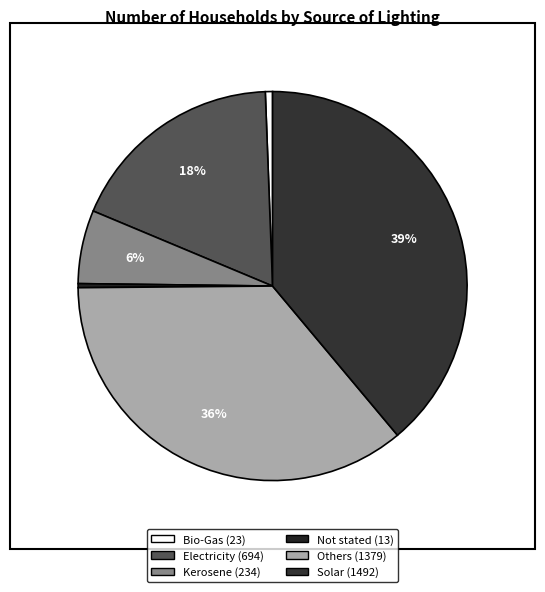

To the nearest percent, what is the difference between the largest and smallest slice percentages?

39%